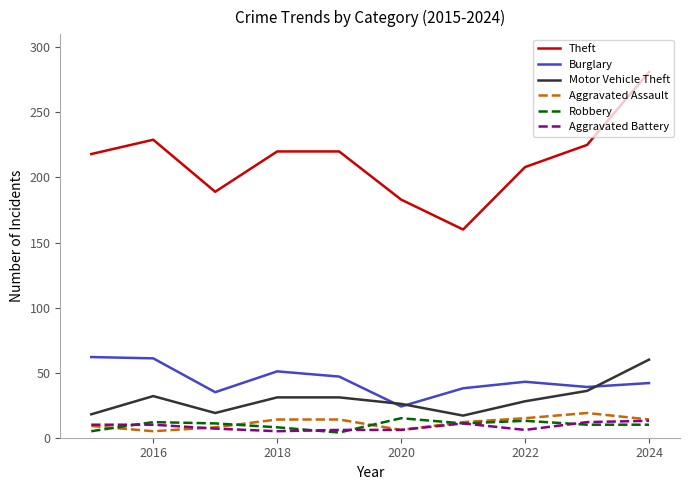

What is the minimum value for Motor Vehicle Theft?

17